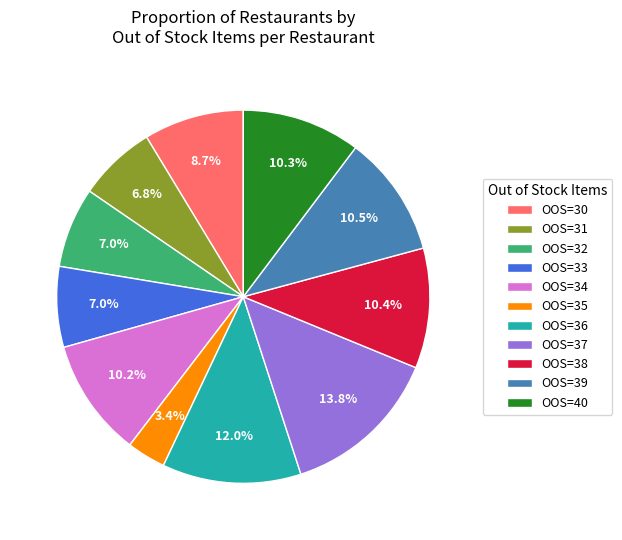

Does any single category account for the majority?

No